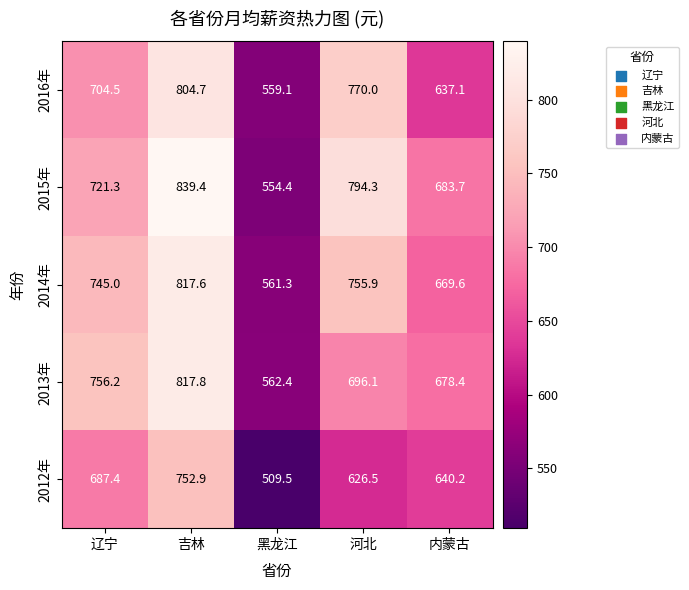

What is the total value across all series at 内蒙古?

3309.0